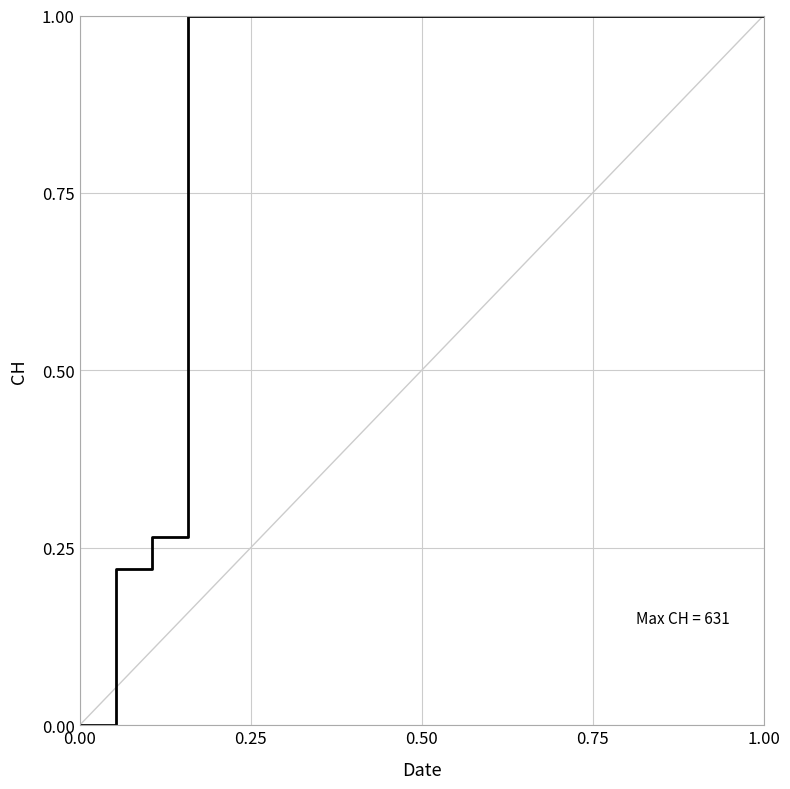

What is the average value?

0.9